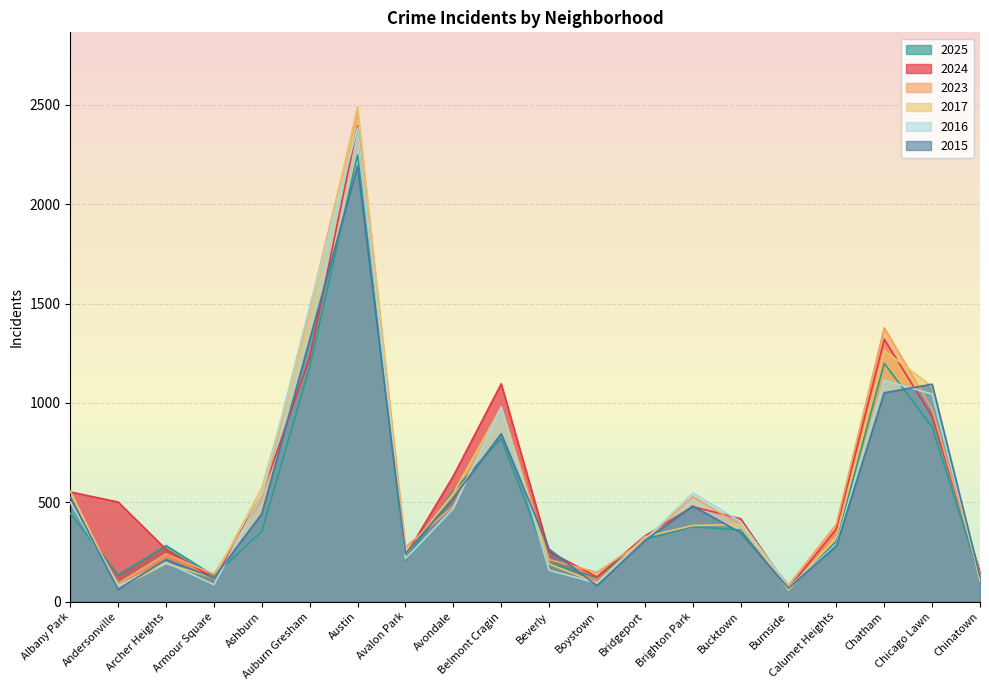

How many data points in 2025 are above 353?

9